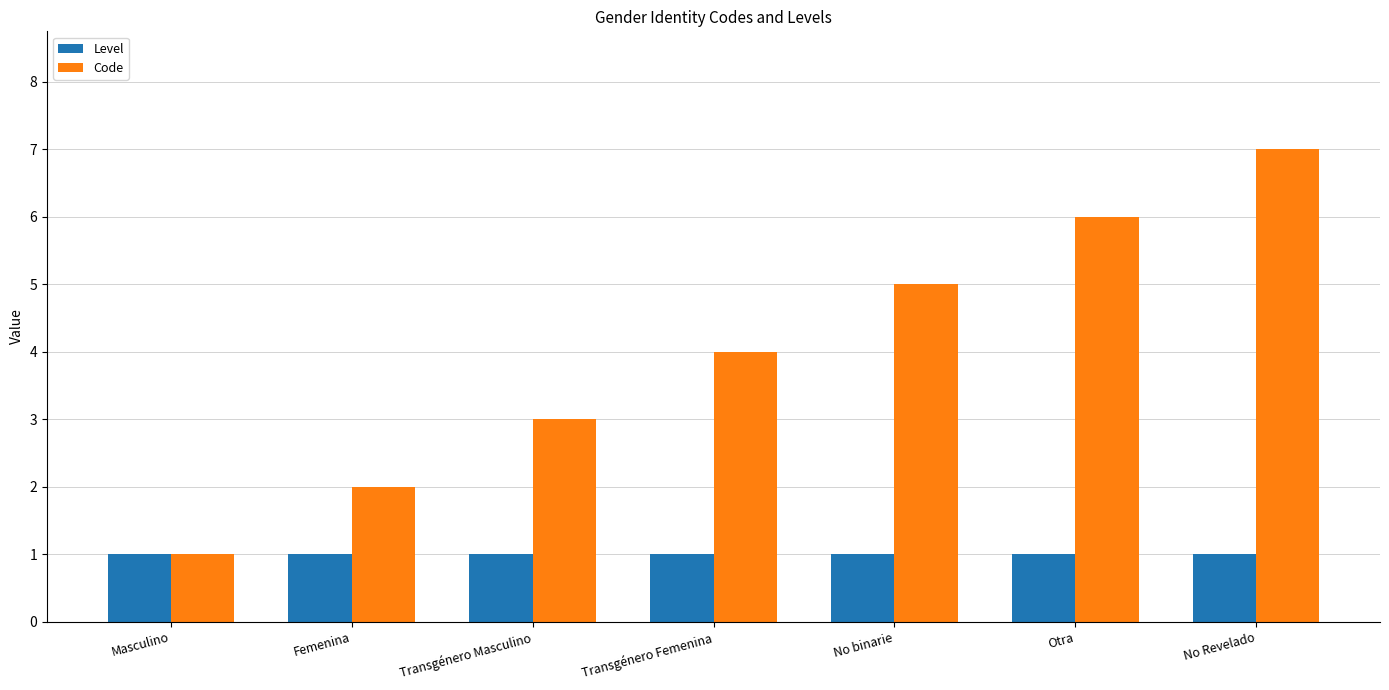

What is the approximate value of Level at Femenina?

1